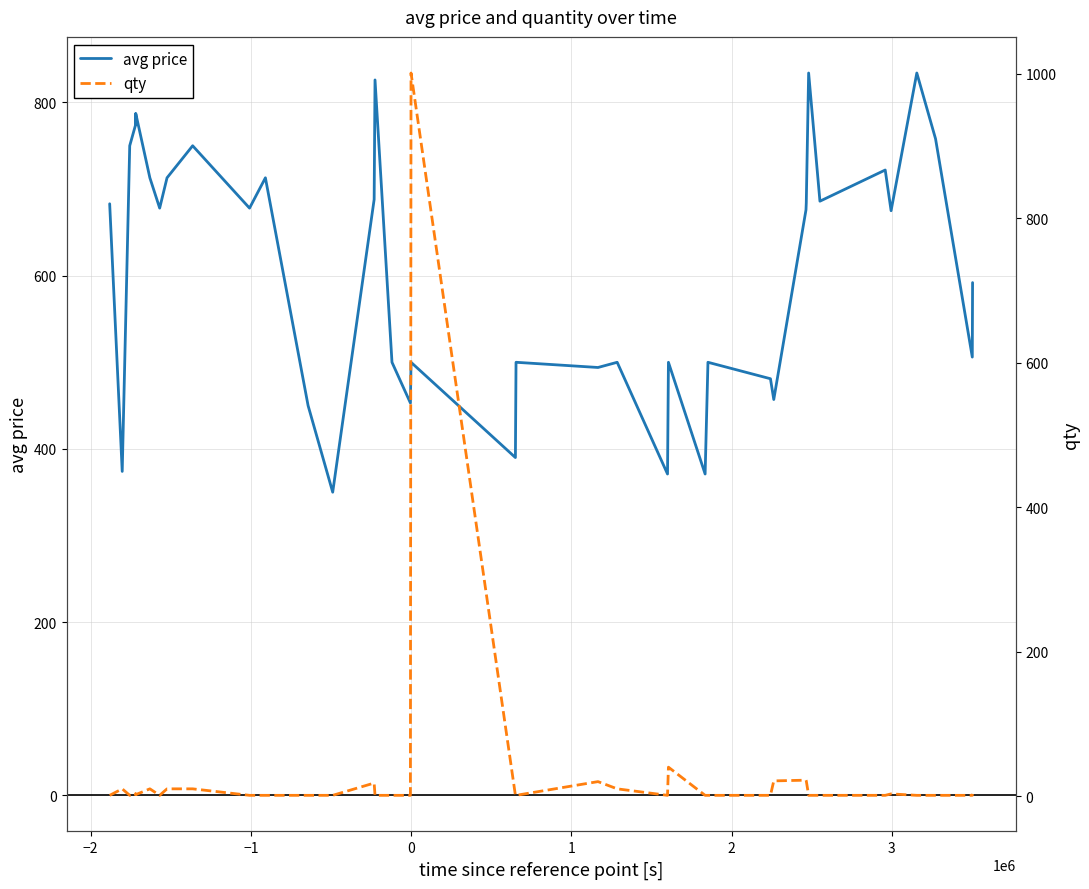

What is the lowest value of the avg price series?

350